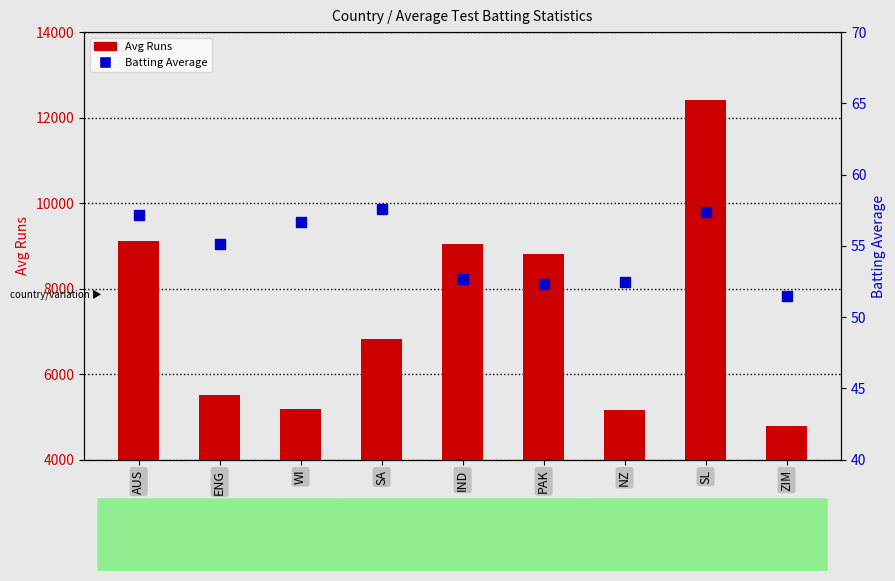

What is the spread (max minus min) of values at SA?

6768.4